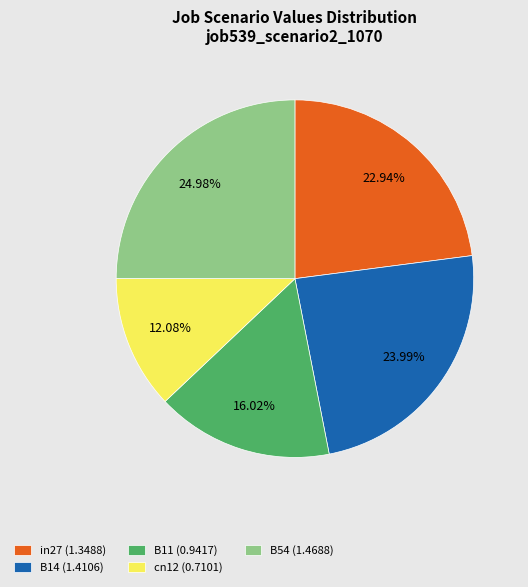

To the nearest percent, what is the average slice percentage?

20%